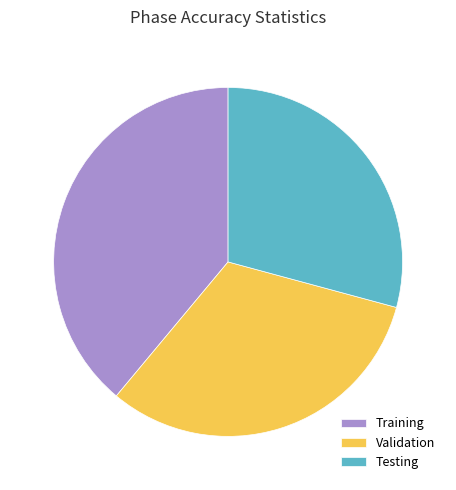

Which slice is the smallest?

Testing